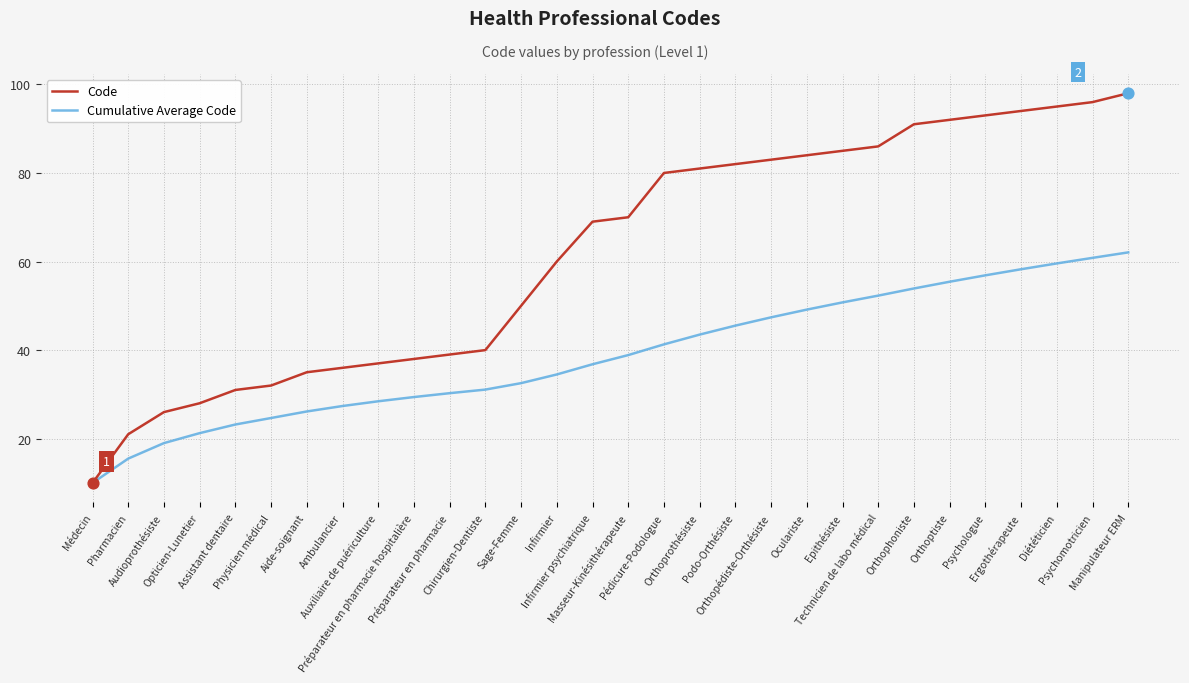

Which series has the largest total across all categories?

Code